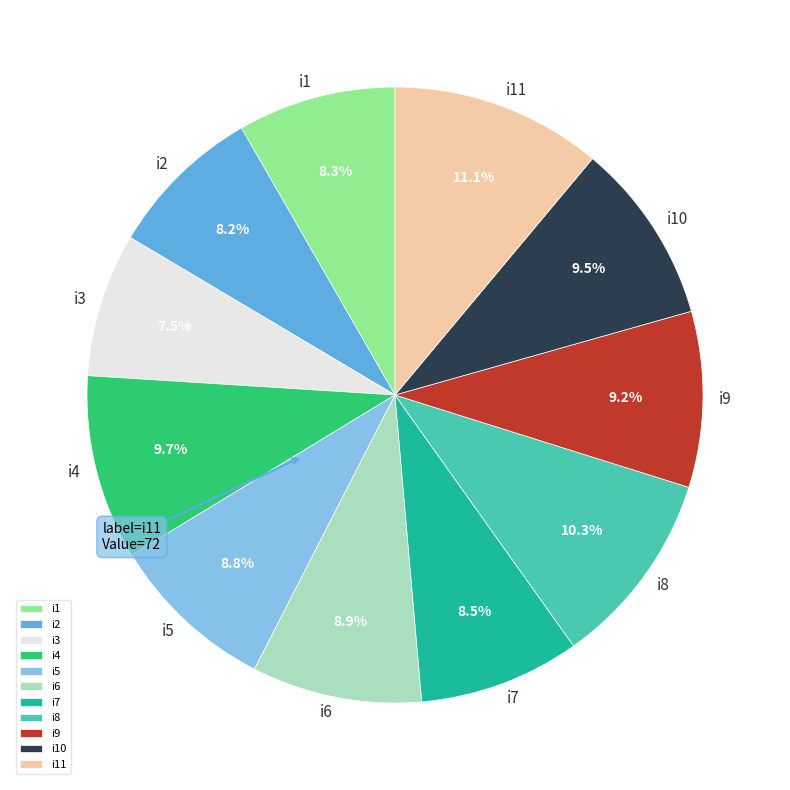

Count the number of slices in the pie.

11